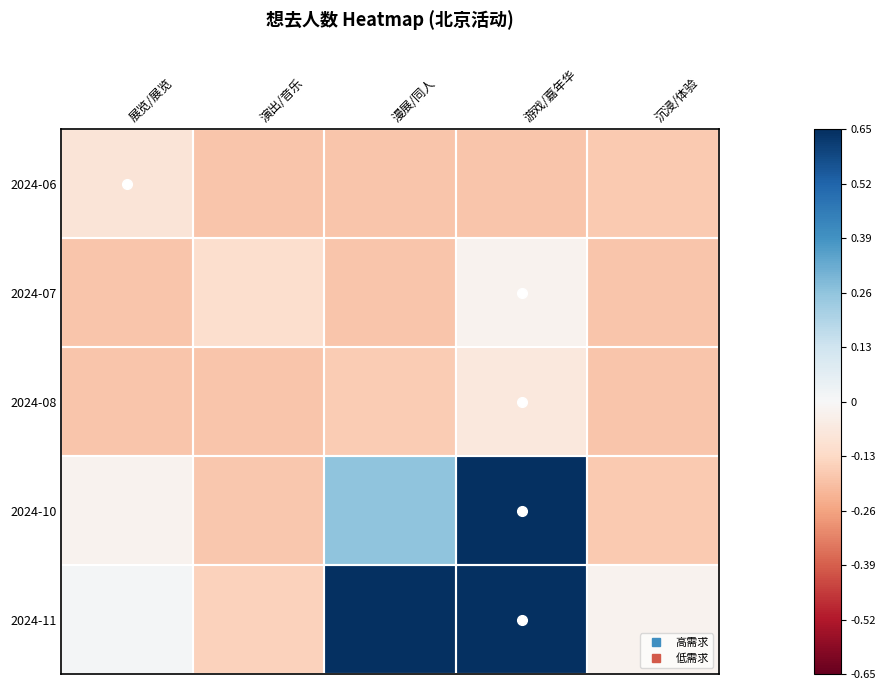

Reading right to left, extract all data points from this chart.

2024-06: 沉浸/体验=-0.2	游戏/嘉年华=-0.2	漫展/同人=-0.2	演出/音乐=-0.2	展览/展览=-0.1
2024-07: 沉浸/体验=-0.2	游戏/嘉年华=-0.0	漫展/同人=-0.2	演出/音乐=-0.1	展览/展览=-0.2
2024-08: 沉浸/体验=-0.2	游戏/嘉年华=-0.1	漫展/同人=-0.2	演出/音乐=-0.2	展览/展览=-0.2
2024-10: 沉浸/体验=-0.2	游戏/嘉年华=0.7	漫展/同人=0.3	演出/音乐=-0.2	展览/展览=-0.0
2024-11: 沉浸/体验=-0.0	游戏/嘉年华=0.7	漫展/同人=0.7	演出/音乐=-0.2	展览/展览=0.0